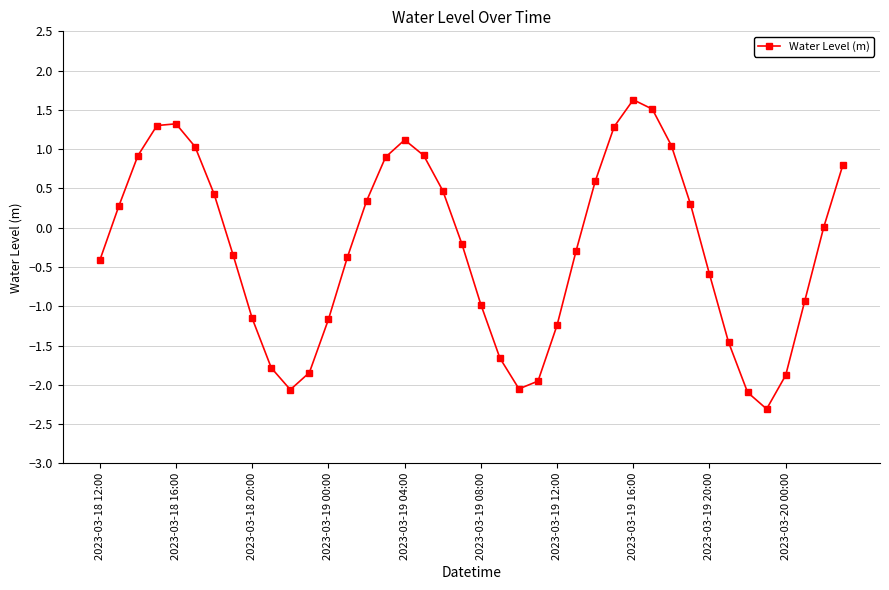

What is the value of the 40th point from the left?

0.8